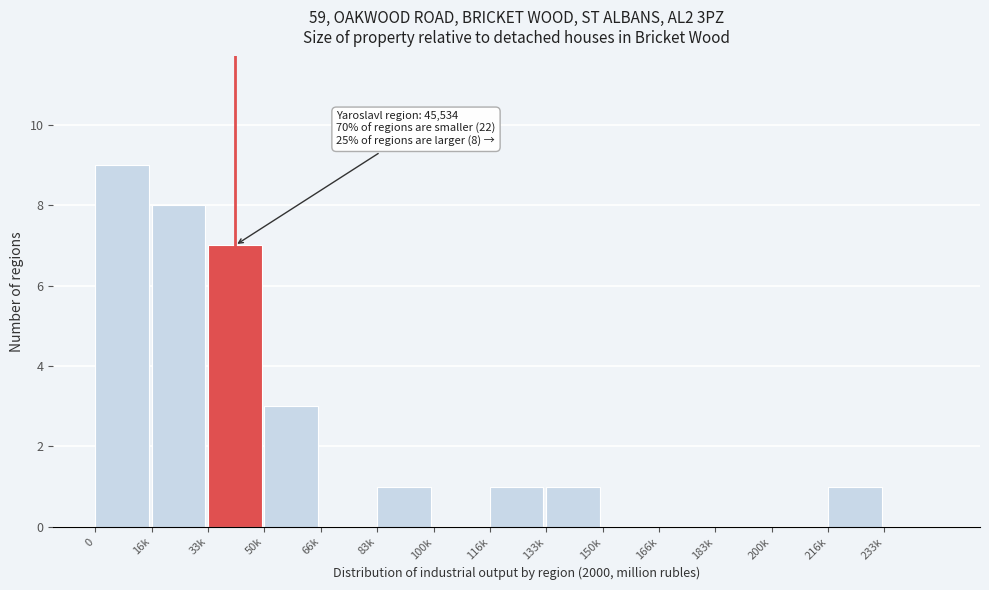

Reading right to left, list all the values displayed in this chart.

233k=0	216k=1	200k=0	183k=0	166k=0	150k=0	133k=1	116k=1	100k=0	83k=1	66k=0	50k=3	33k=7	16k=8	0=9